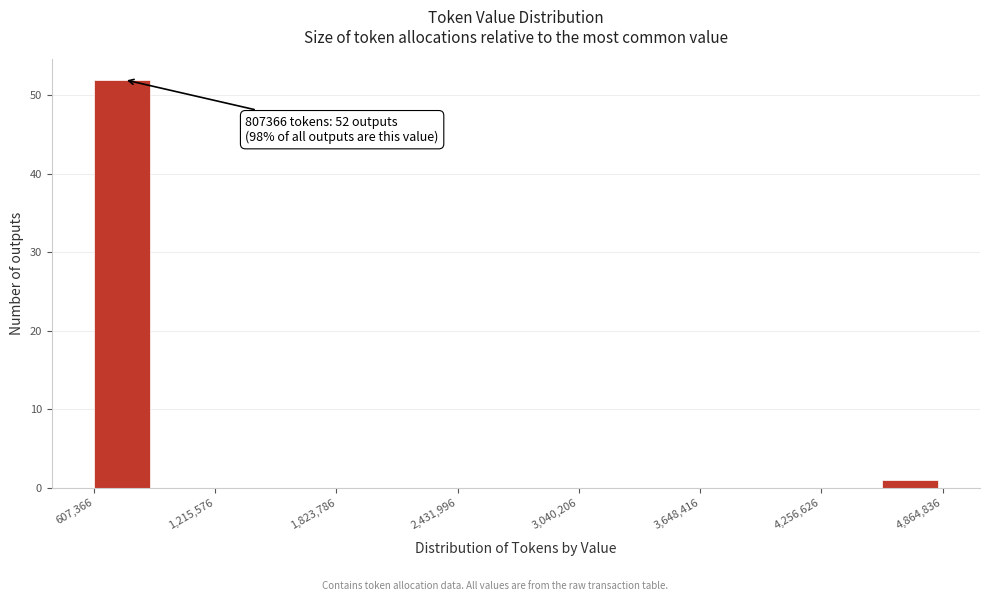

Around what value on the x-axis is the tallest bar? Give the approximate position of its centre, as read against the axis.

700000